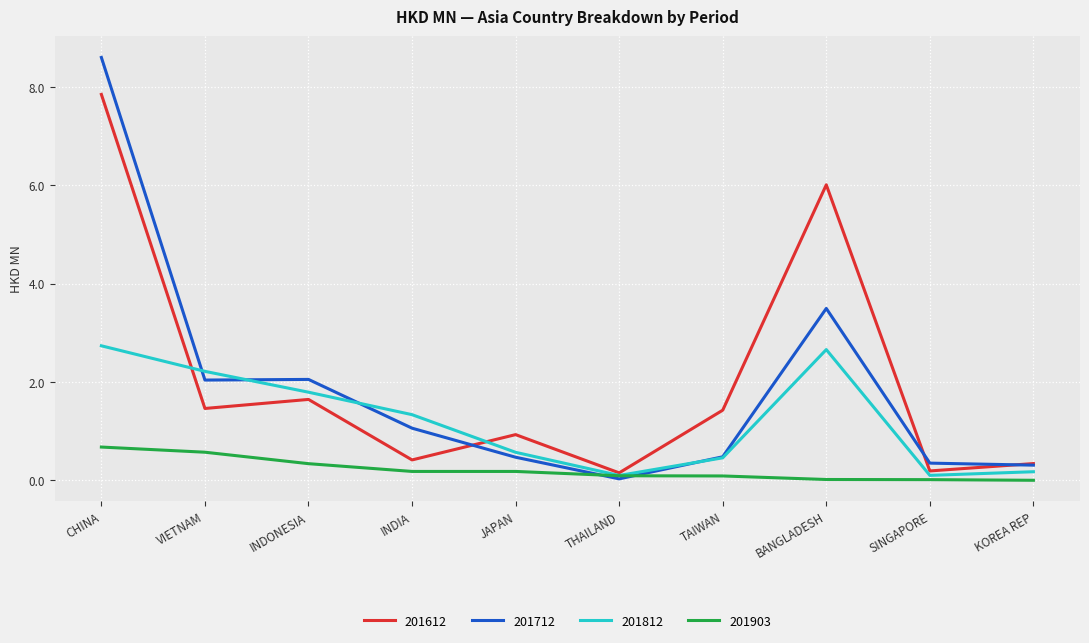

Which series changed the most between TAIWAN and SINGAPORE?

201612